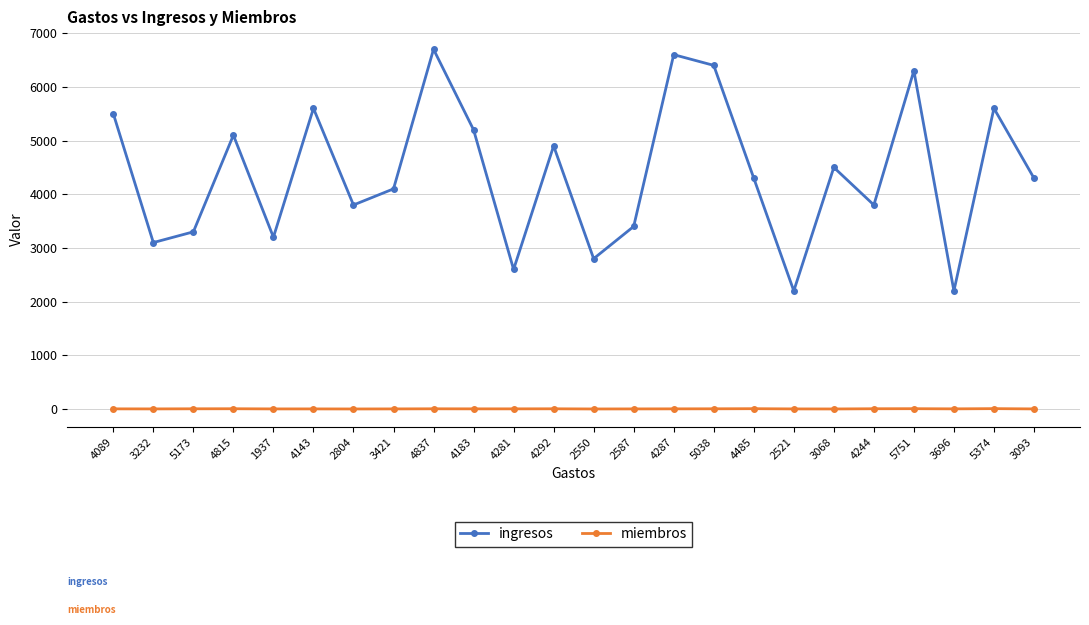

True or false: miembros and ingresos intersect in this chart.

False